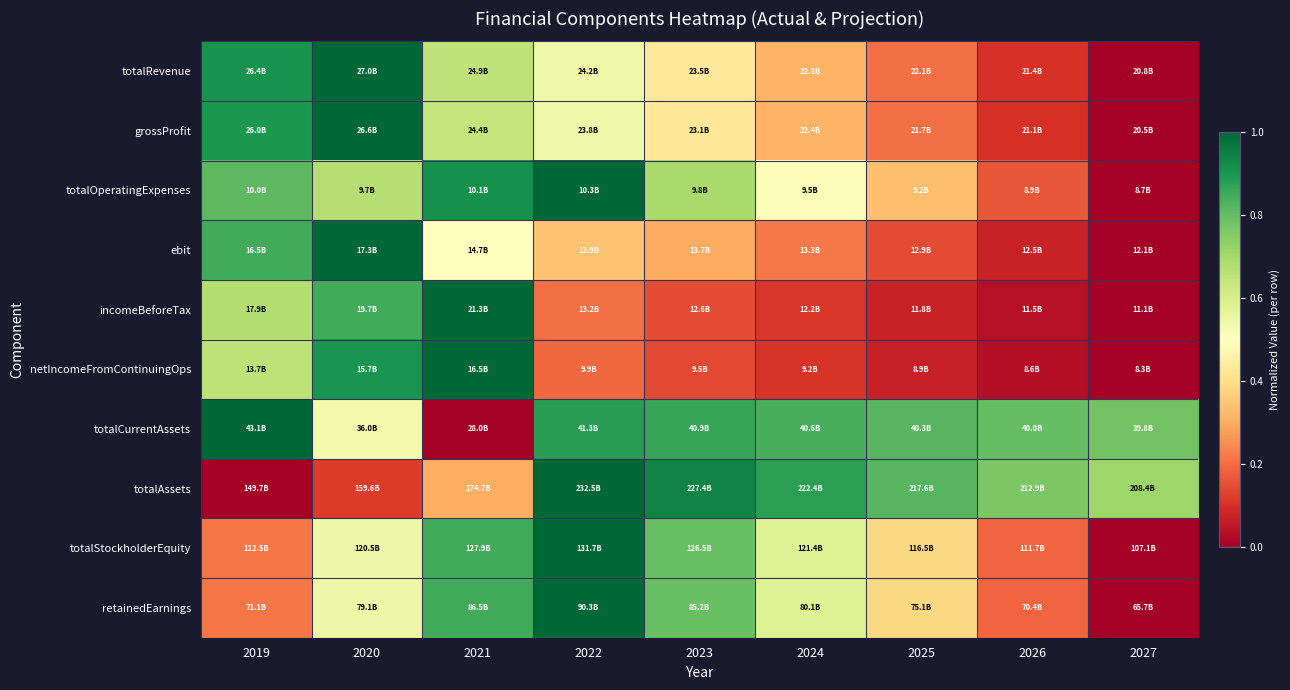

What is the difference between the highest and lowest values at 2019?

1.0